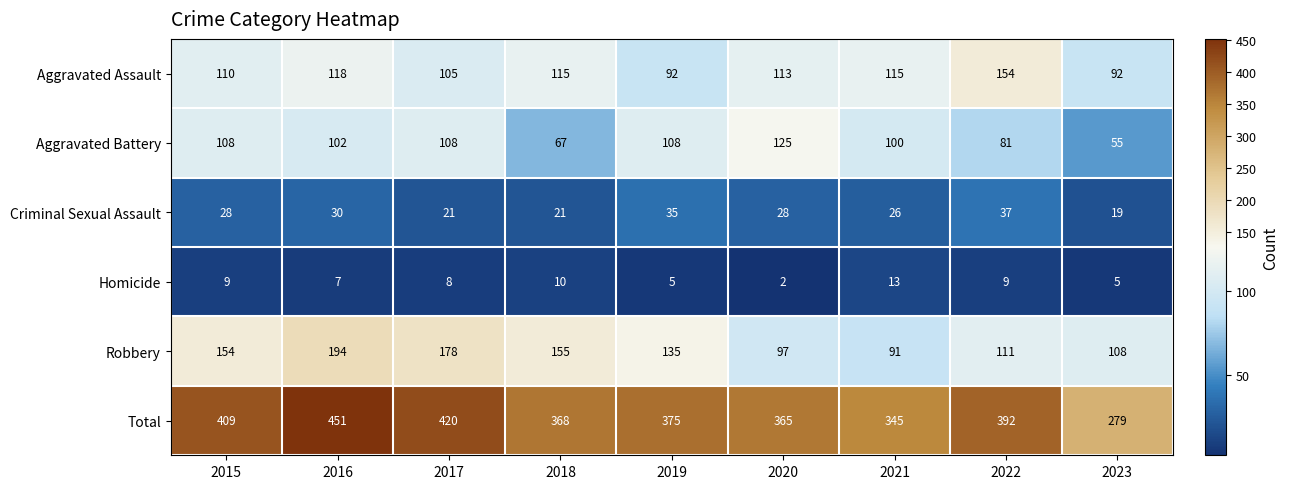

How many distinct data groups are displayed?

6